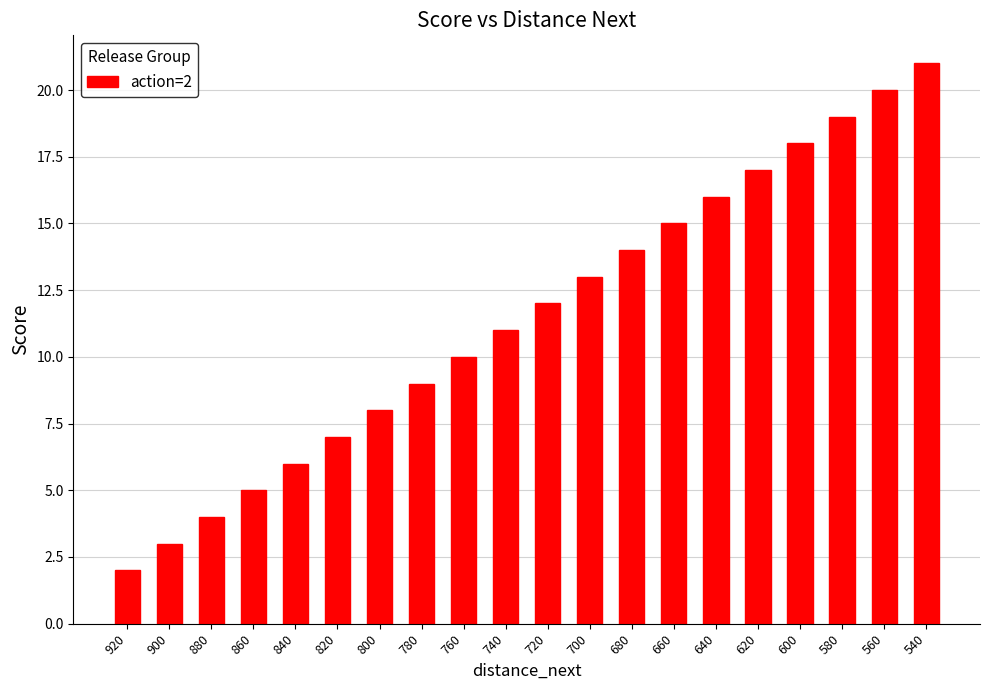

How many values are below 12?

10